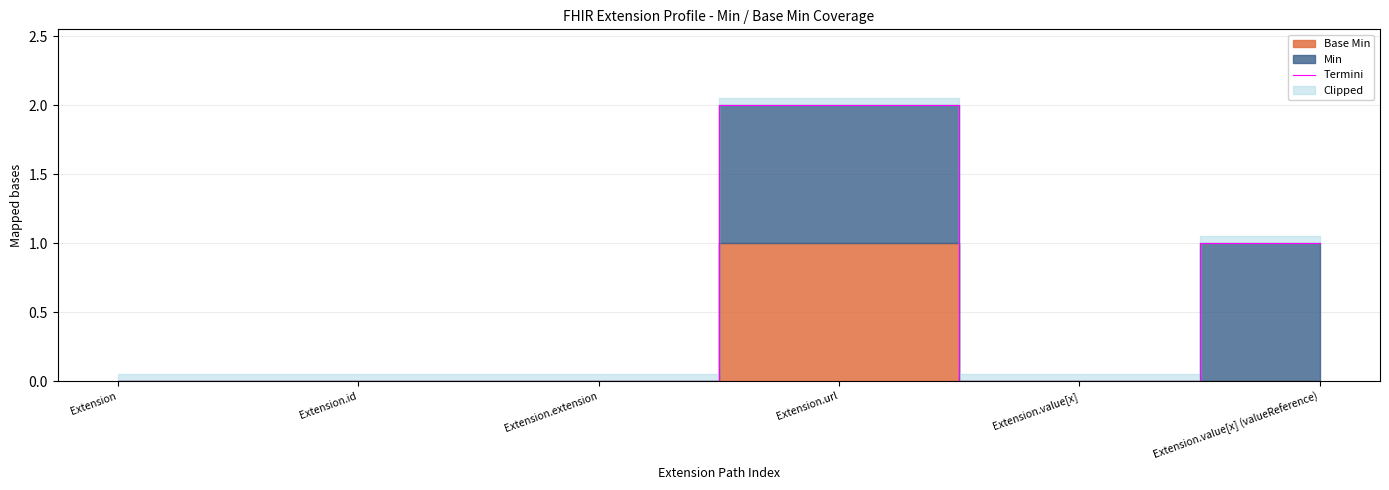

Rank the categories by value from highest to lowest.

Extension.url, Extension.value[x] (valueReference), Extension, Extension.id, Extension.extension, Extension.value[x]